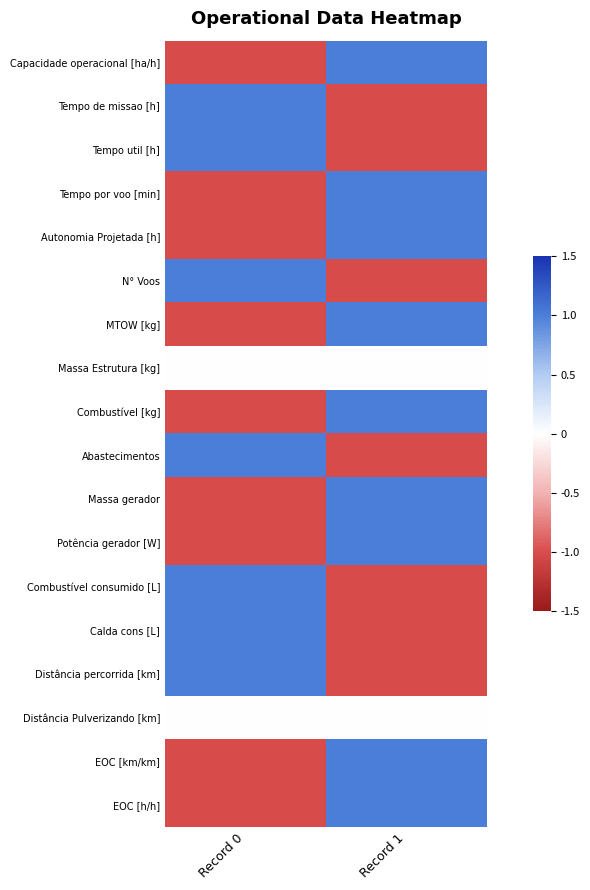

At Record 0, list the series in order from largest to smallest.

Tempo util [h], Tempo de missao [h], N° Voos, Abastecimentos, Calda cons [L], Distância percorrida [km], Combustível consumido [L], Massa Estrutura [kg], Distância Pulverizando [km], EOC [h/h], Massa gerador, EOC [km/km], Tempo por voo [min], Autonomia Projetada [h], MTOW [kg], Combustível [kg], Potência gerador [W], Capacidade operacional [ha/h]